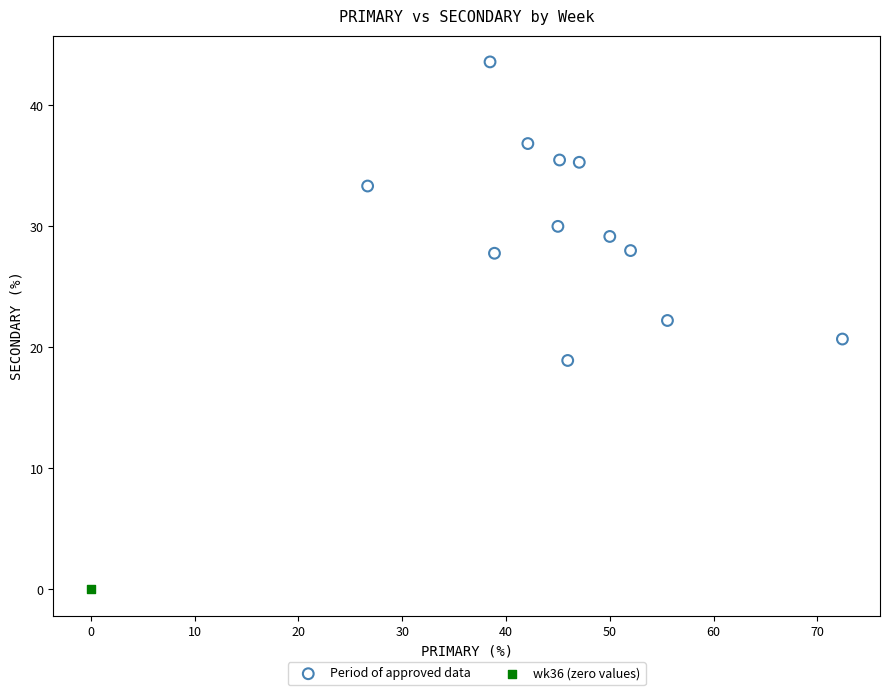

What are all the series names shown in the legend?

Period of approved data, wk36 (zero values)